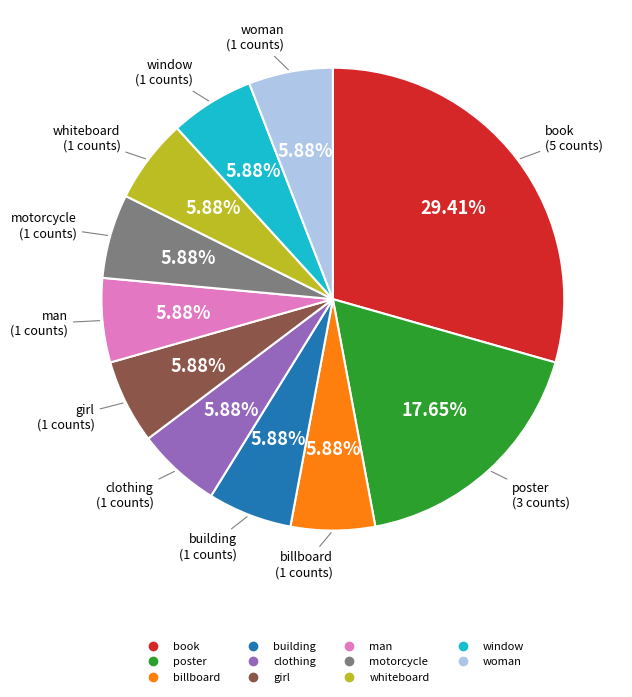

To the nearest percent, what is the combined percentage of building and woman?

12%